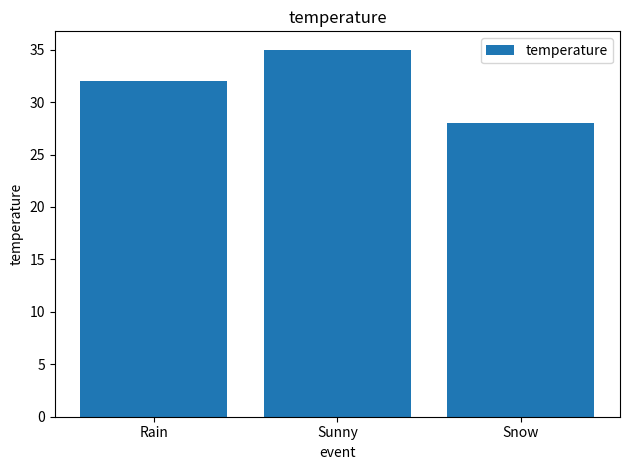

The value at Sunny is 16. True or false?

False